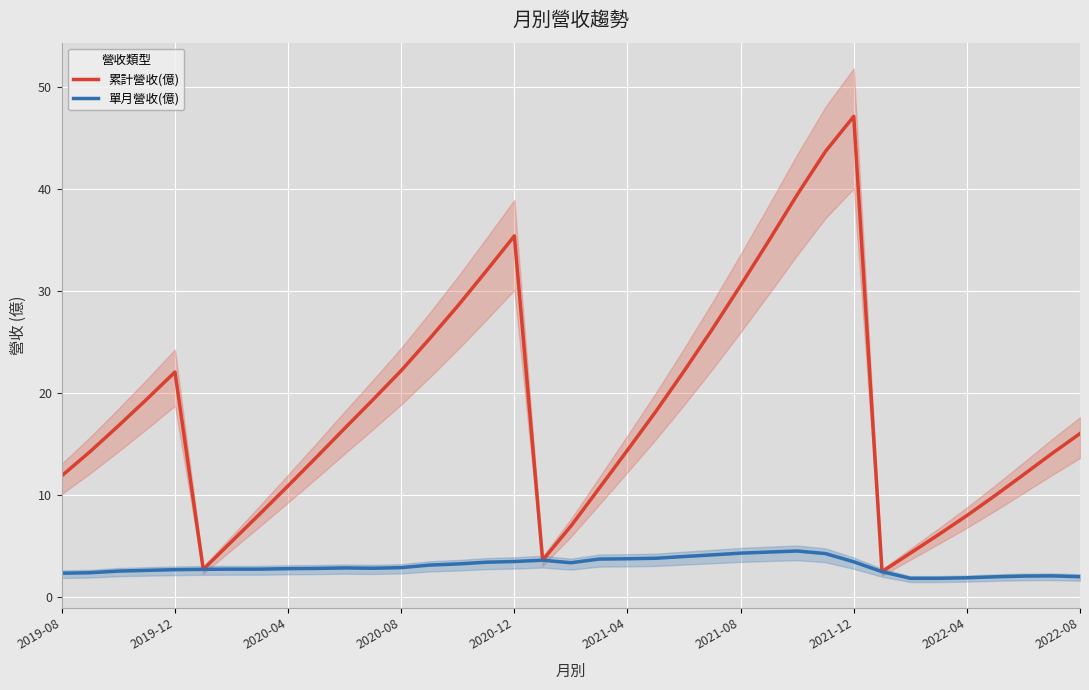

The 單月營收(億) series shows 0.5 at 2019-08. True or false?

False